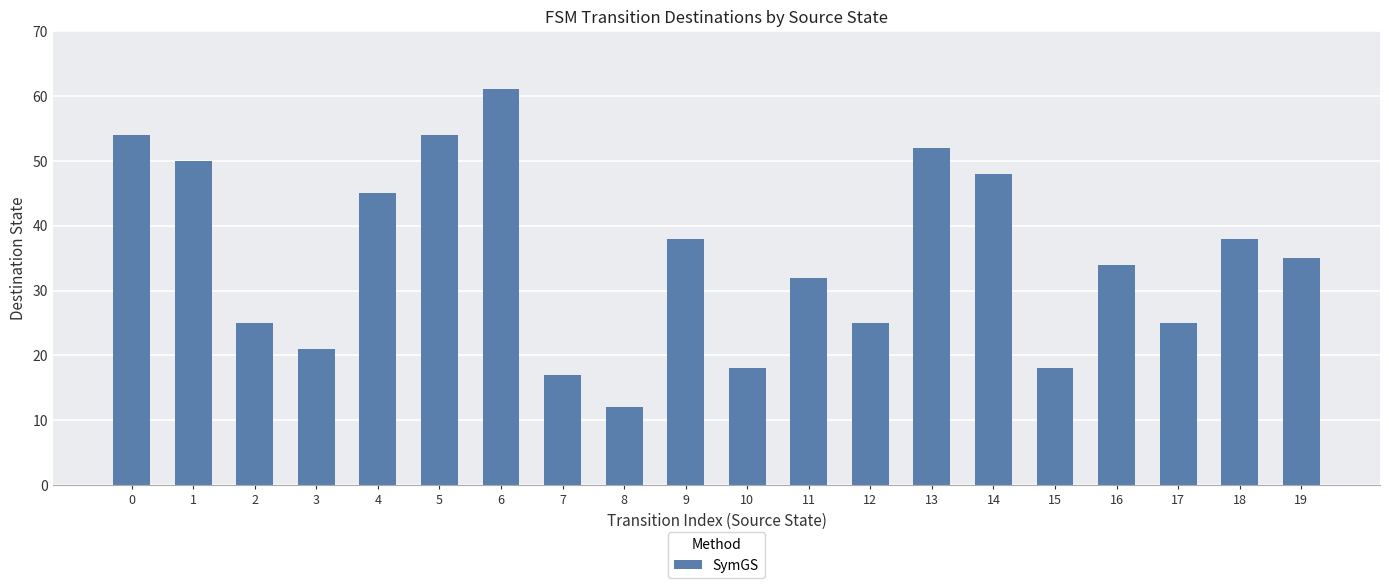

Read the value at 11.

32